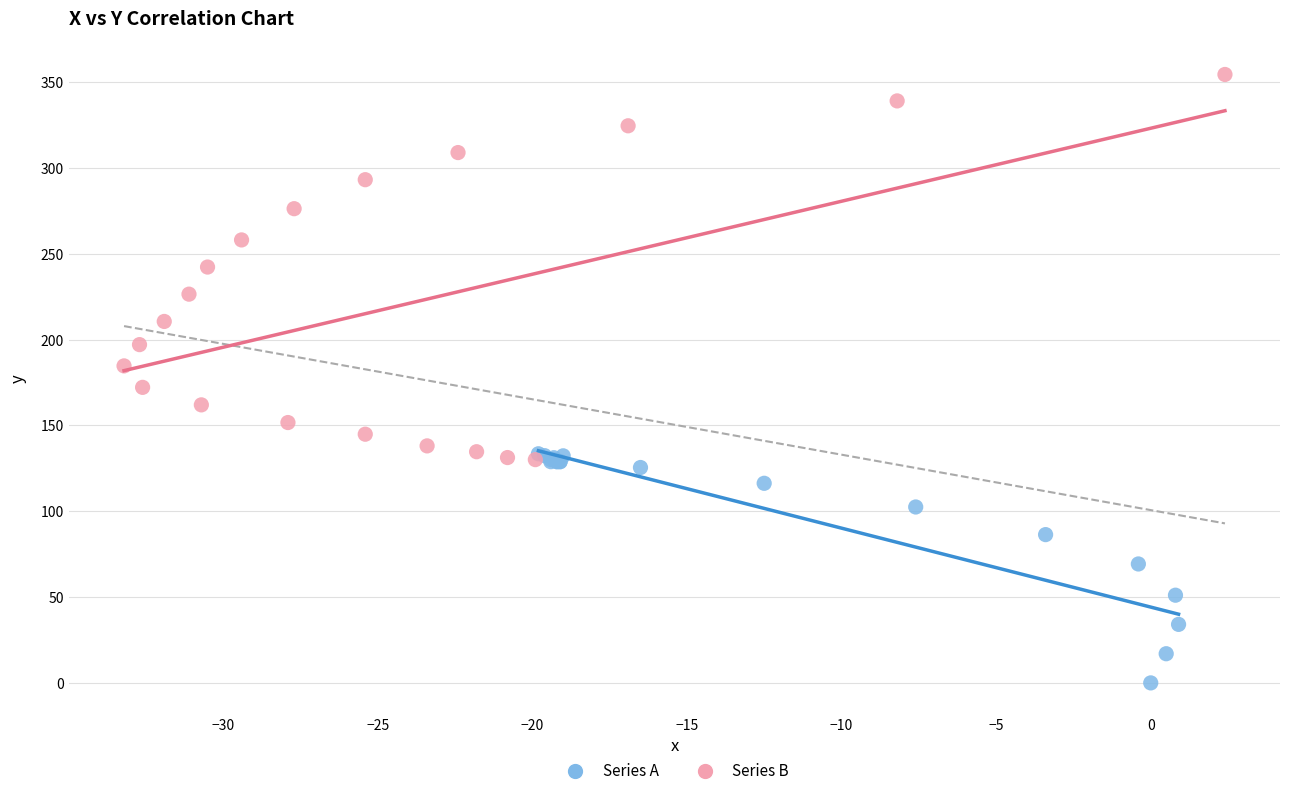

Which series contains the highest Y value?

Series B